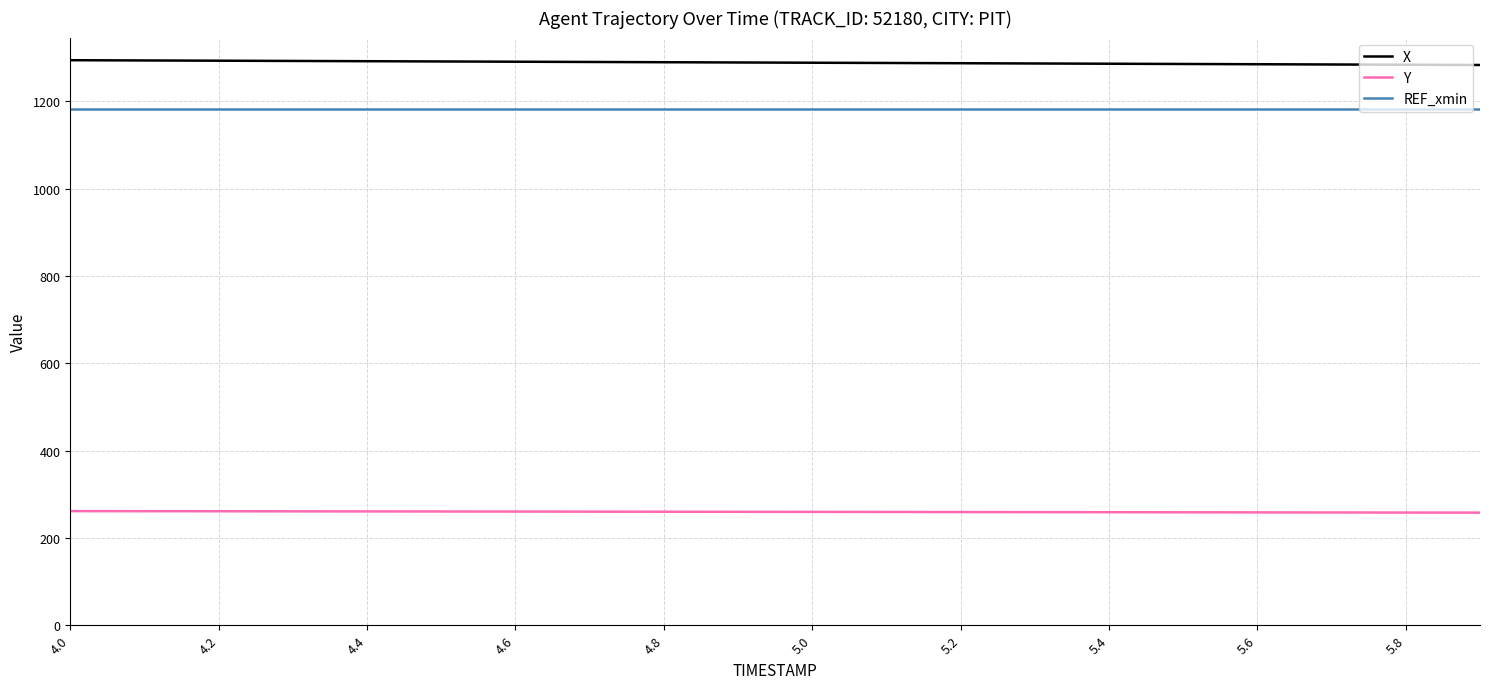

What is the maximum value for REF_xmin?

1183.2